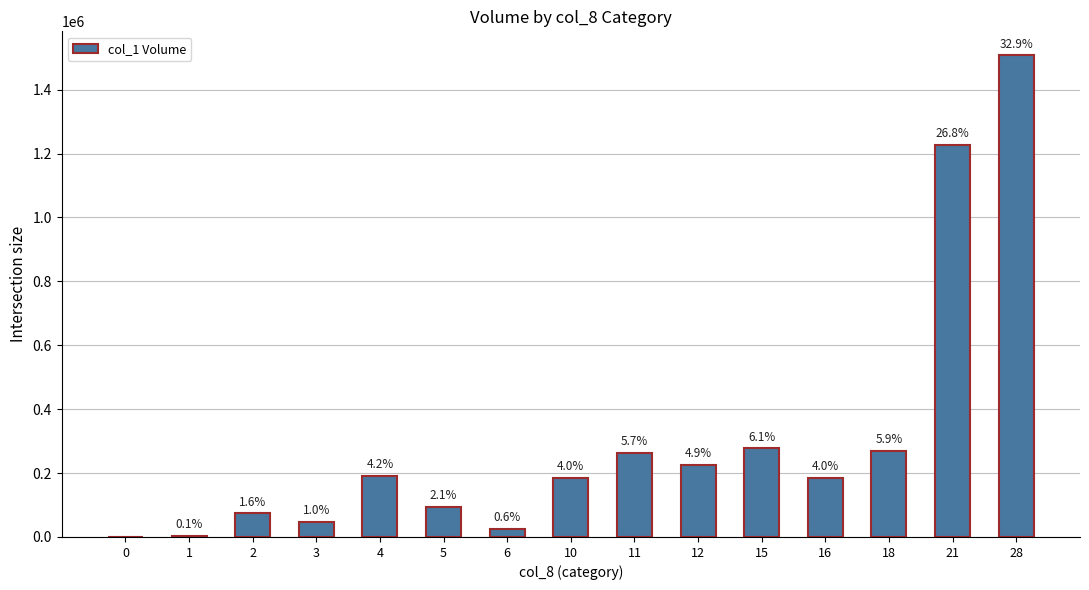

The chart shows a value of 185000 at 16. True or false?

True